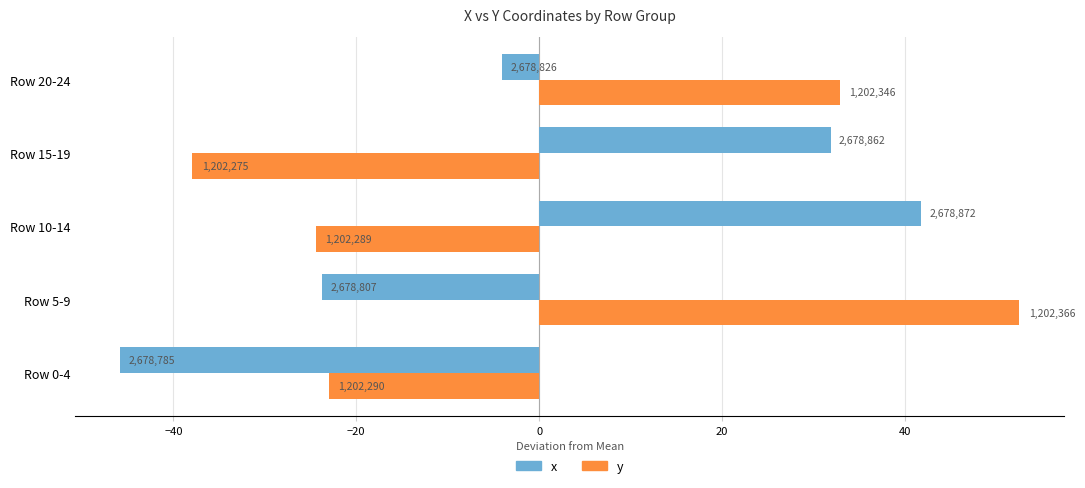

What are all the series names shown in the legend?

x, y